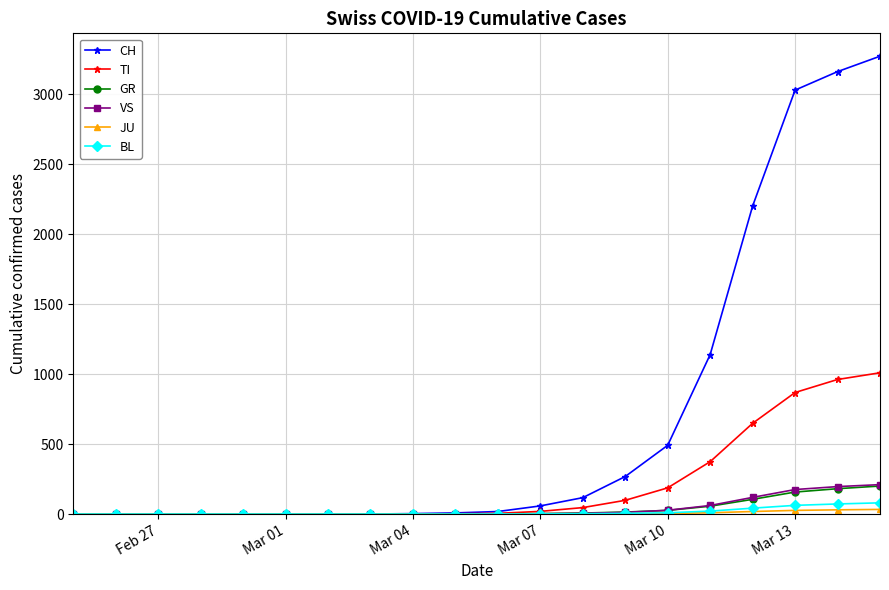

What is the difference between the second highest and minimum values in the BL series?

72